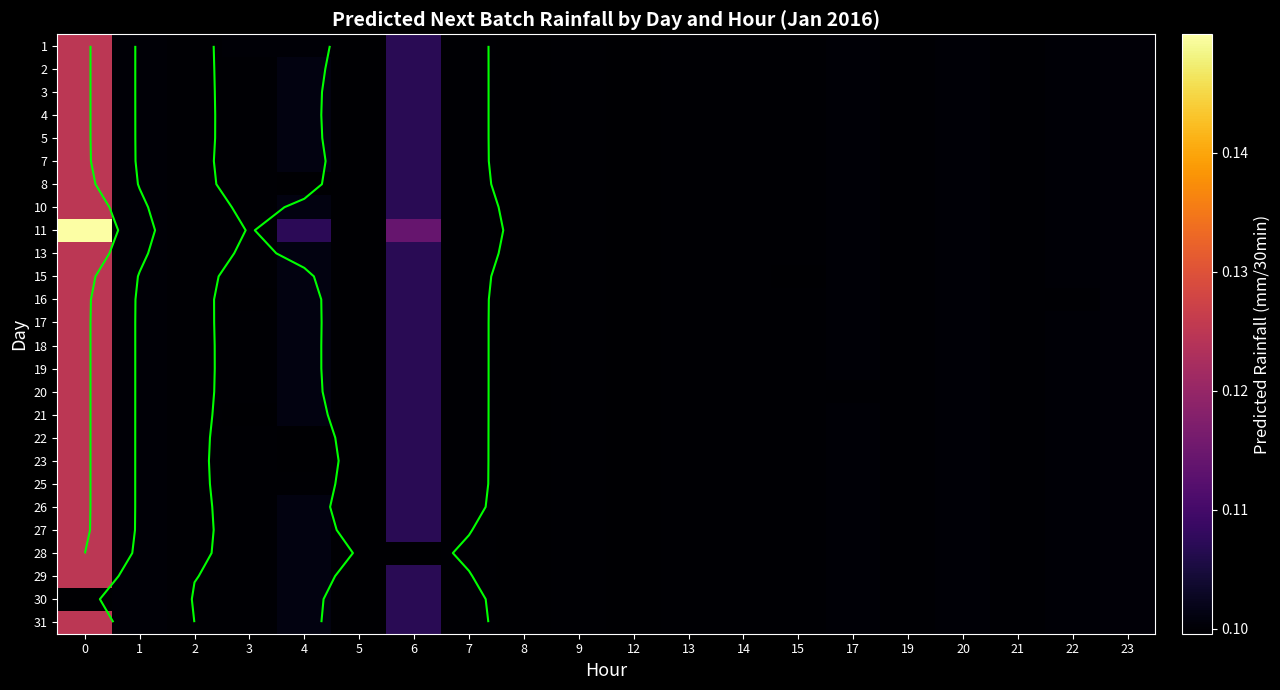

Which category has the lowest value in the 29 series?

8